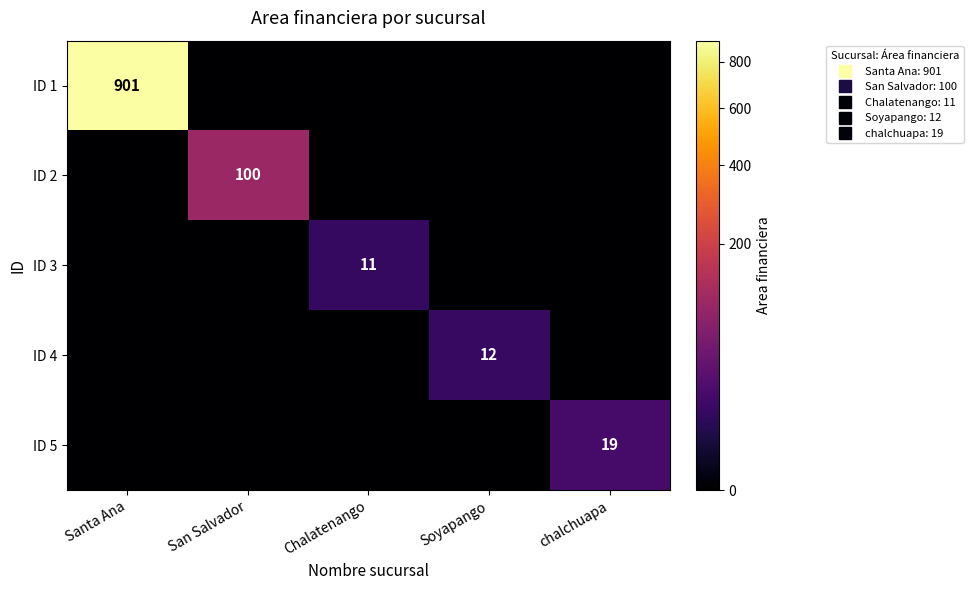

At which category is the sum across all series the highest?

Santa Ana